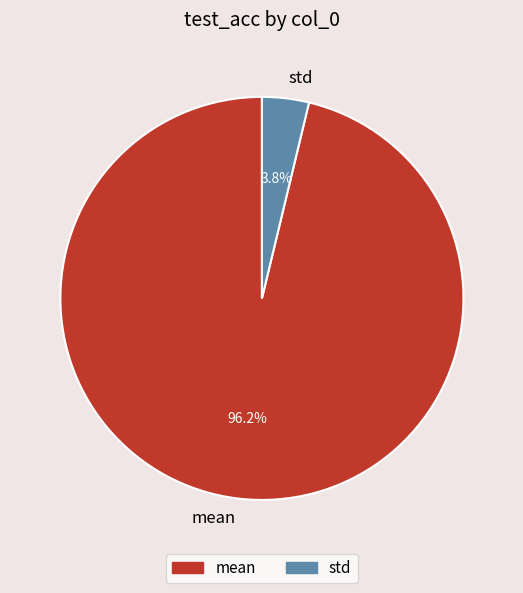

What percentage is NOT represented by std?

96.2%